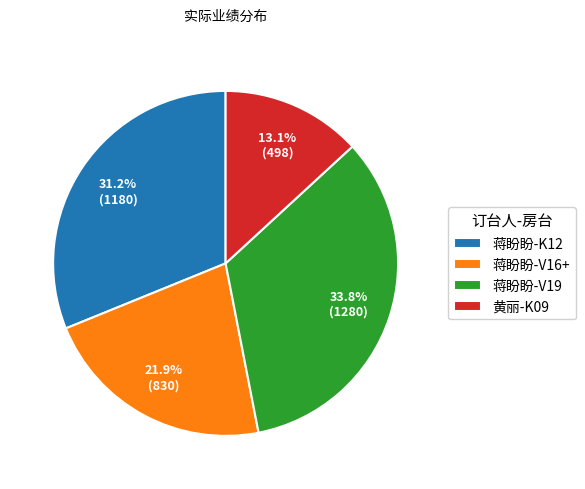

What percentage is the 蒋盼盼-V19 slice, to the nearest percent?

34%